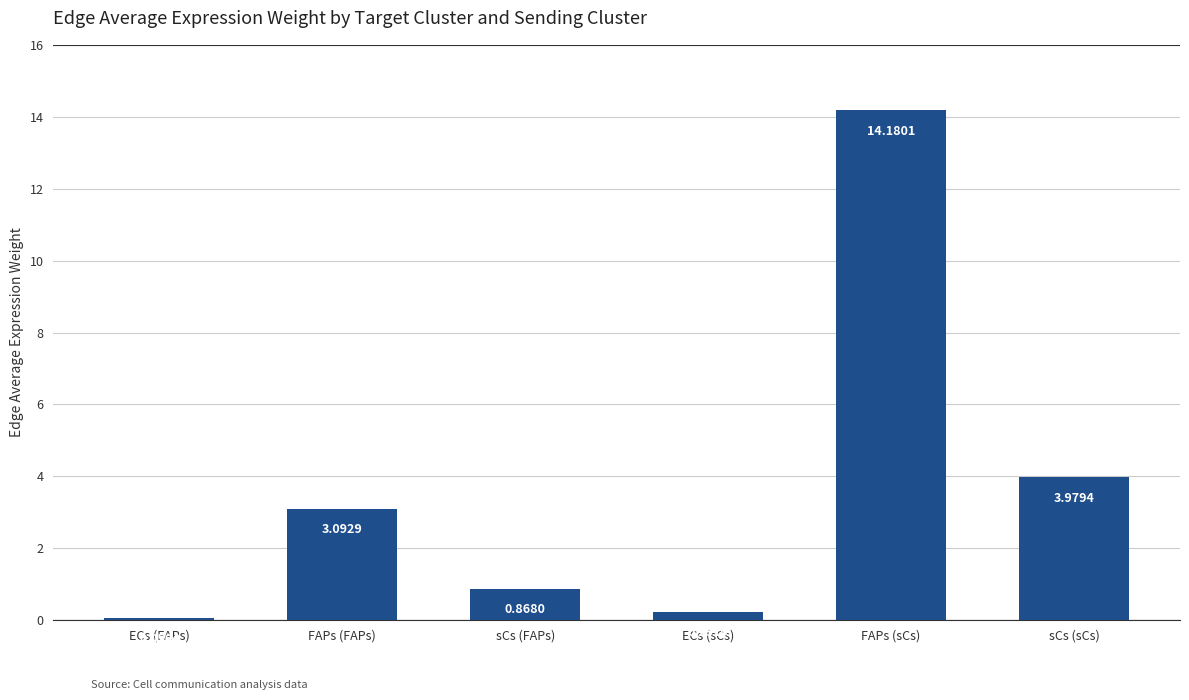

What is the difference between the second highest and second lowest values?

3.7